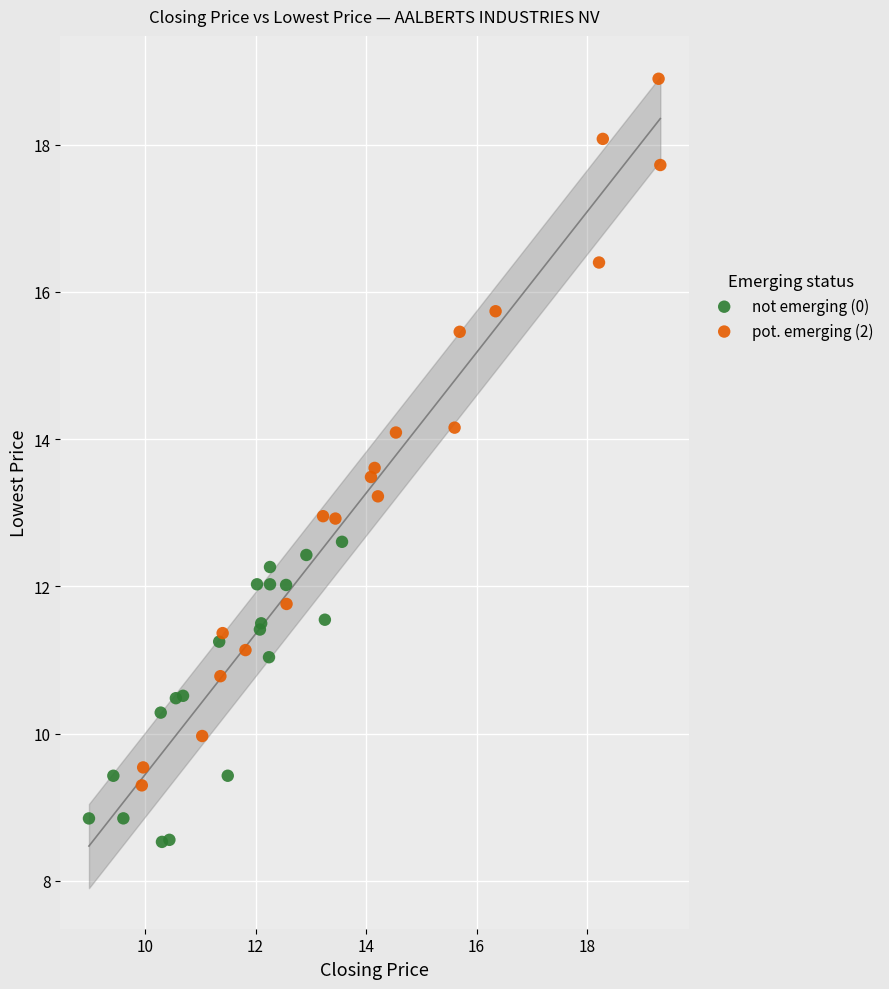

Which series contains the lowest Y value?

not emerging (0)